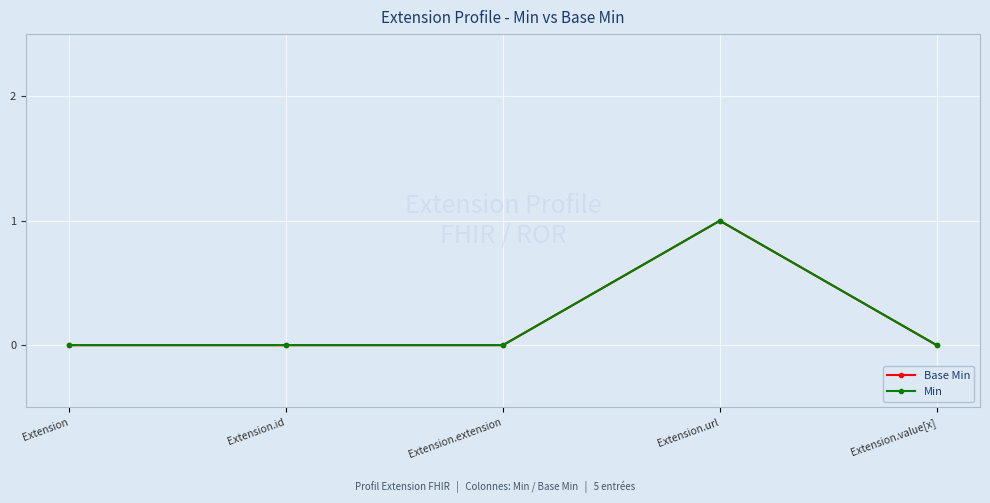

At which label does Min reach its peak?

Extension.url